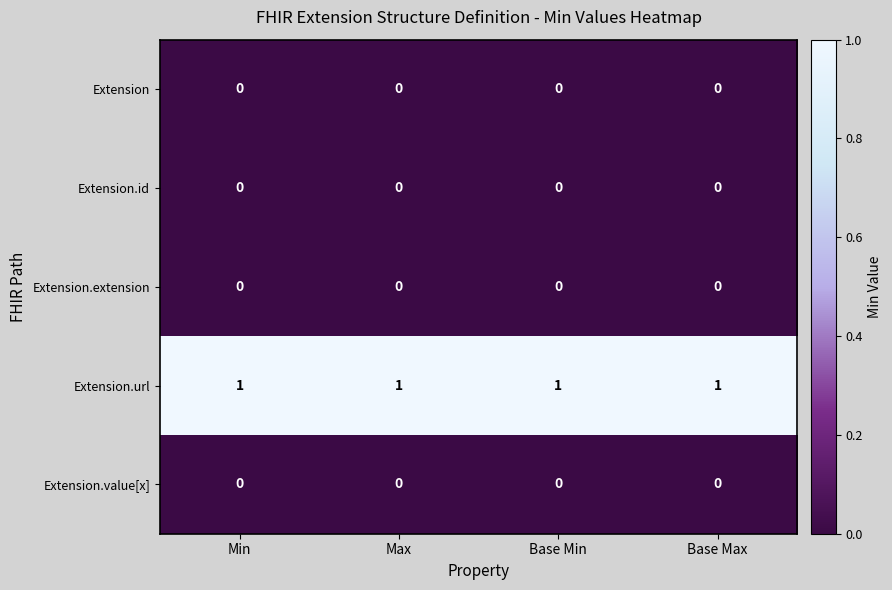

How many categories are shown in the chart?

4